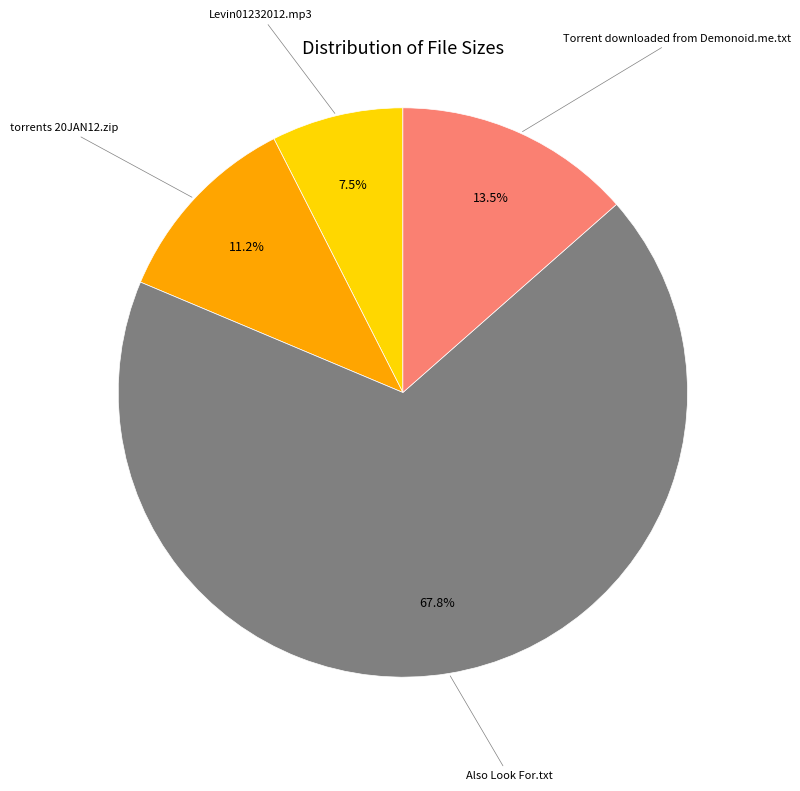

Does any single category account for the majority?

Yes